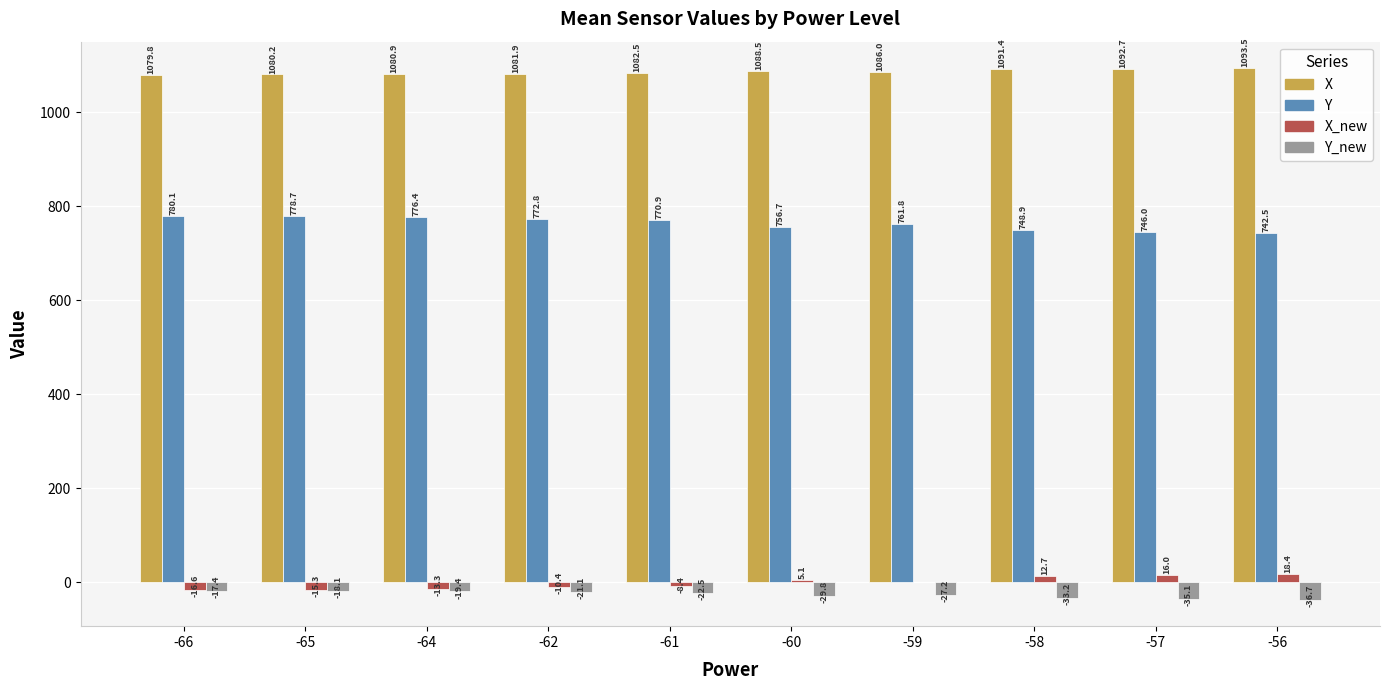

What is the maximum value for Y?

780.1